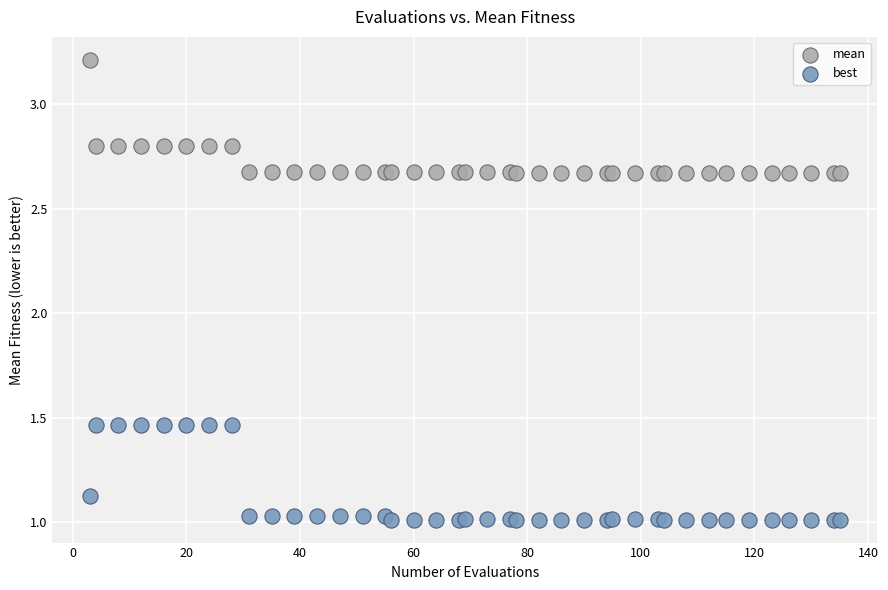

Which series contains the lowest Y value?

best